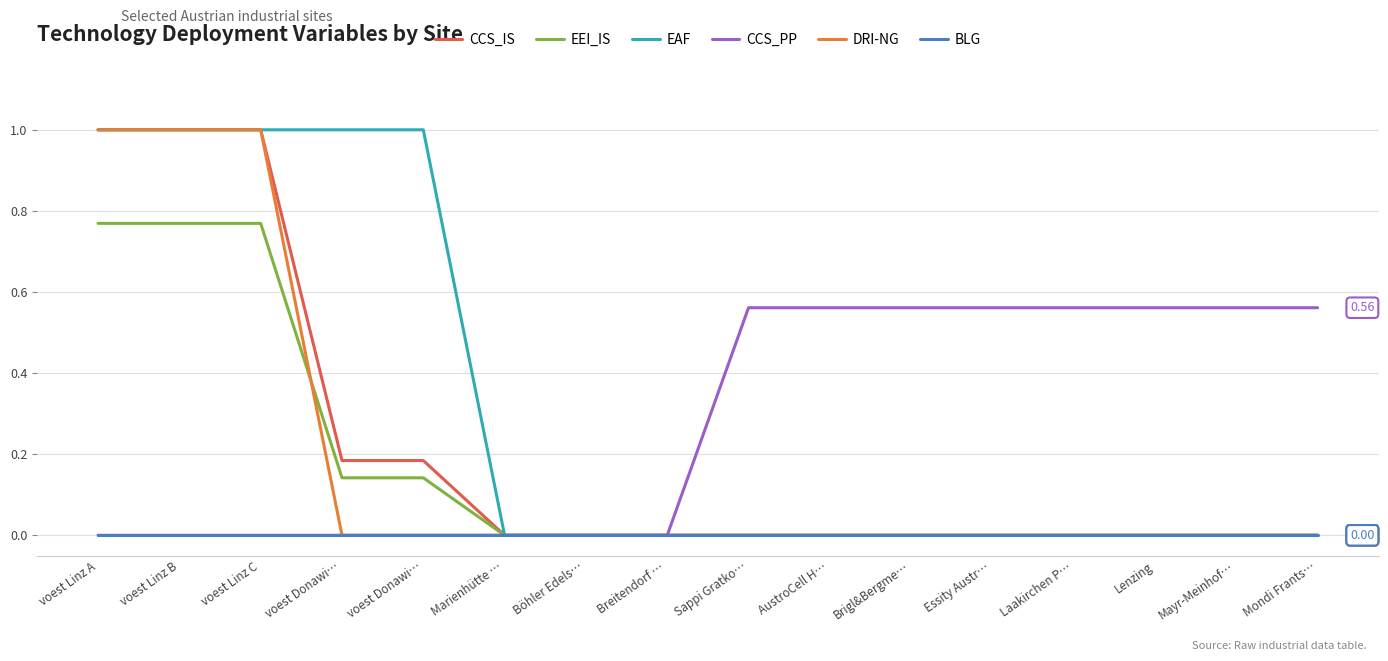

What is the label of the 11th point from the left?

Brigl&Bergme…